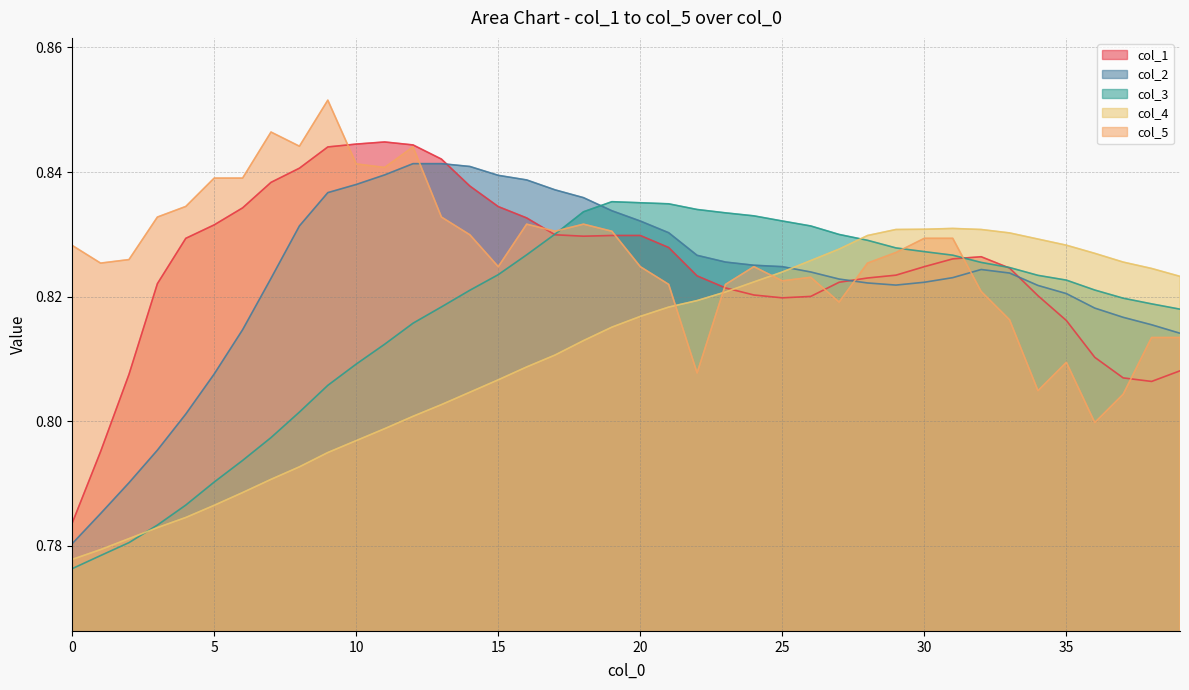

At 37, list the series in order from smallest to largest.

col_5, col_1, col_2, col_3, col_4